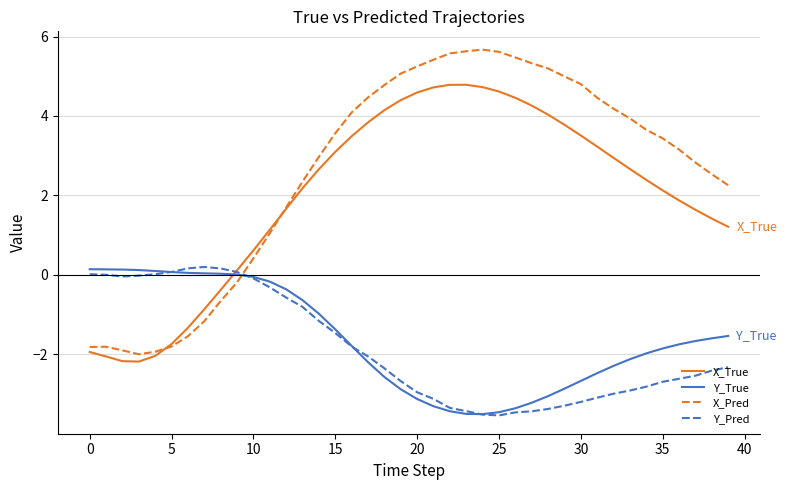

Which series has the widest spread of values?

X_Pred